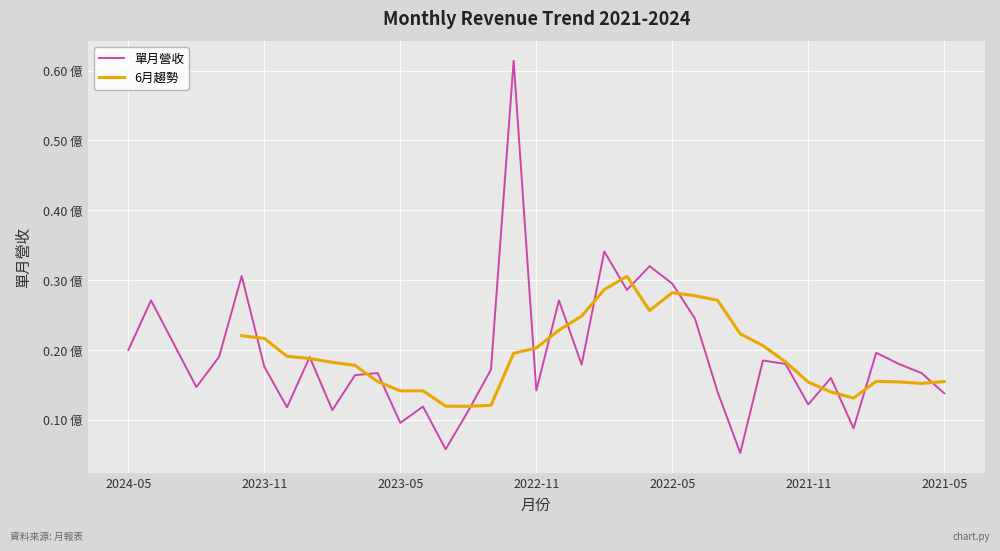

Is this an area chart (filled region under the line)?

No